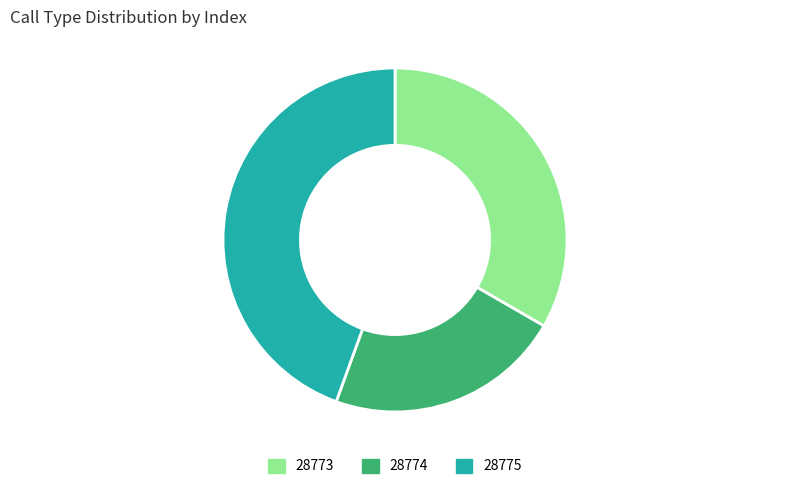

Is it true that 28775 is 98% of the pie?

False